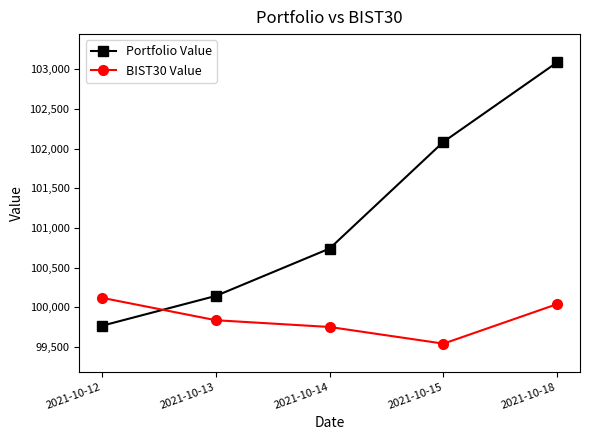

Which series has the largest total across all categories?

Portfolio Value